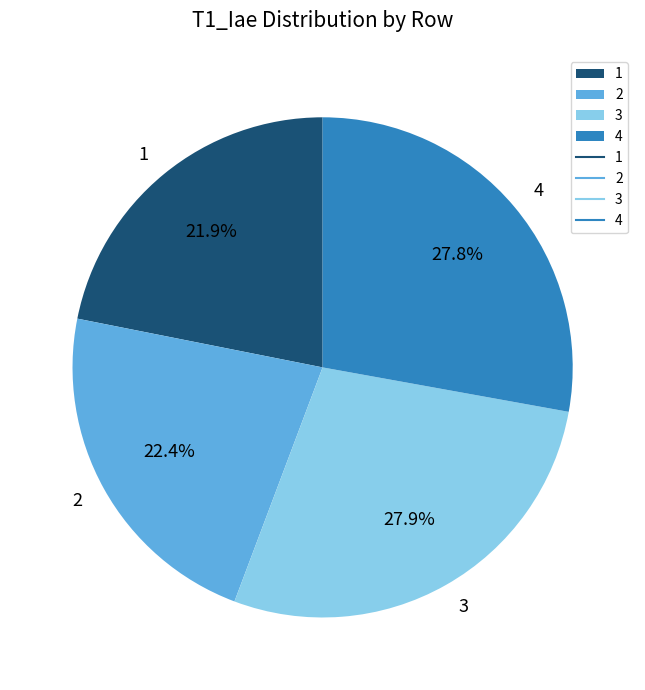

What is the total percentage of 2 and 4?

50.2%